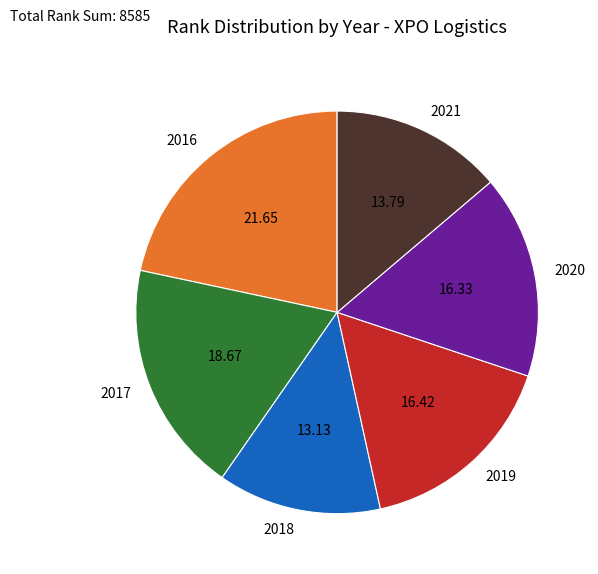

Combined, do 2016 and 2020 account for over 50%?

No